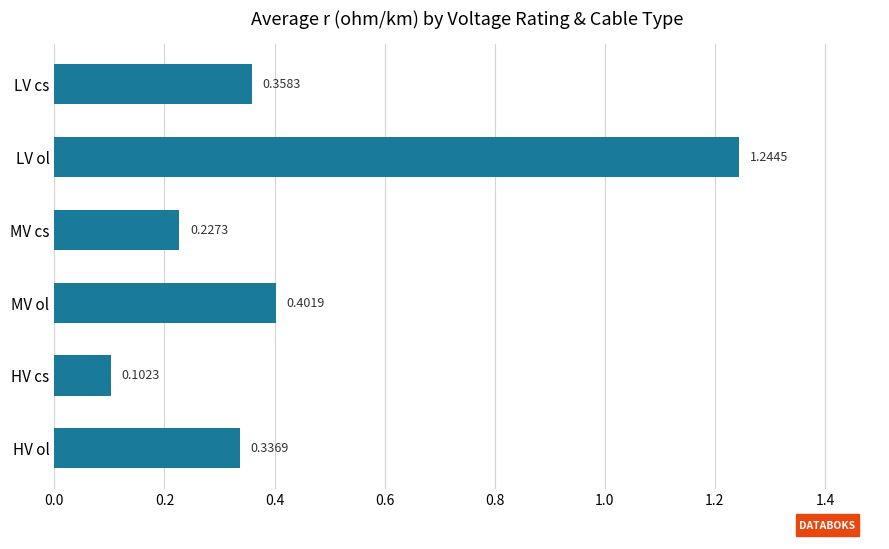

Rank the categories by value from highest to lowest.

LV ol, MV ol, LV cs, HV ol, MV cs, HV cs